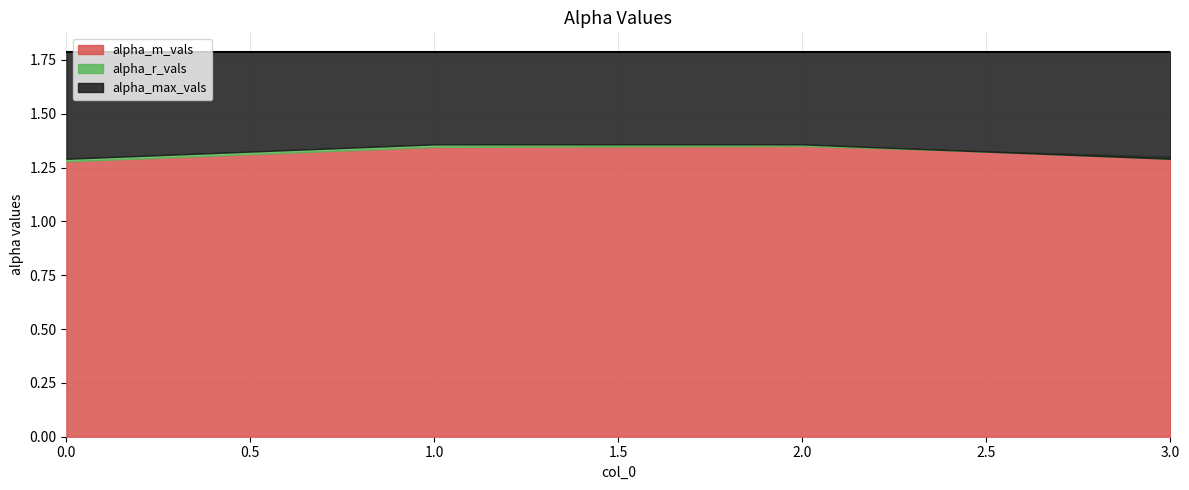

The alpha_r_vals series shows 0.6 at 2. True or false?

False